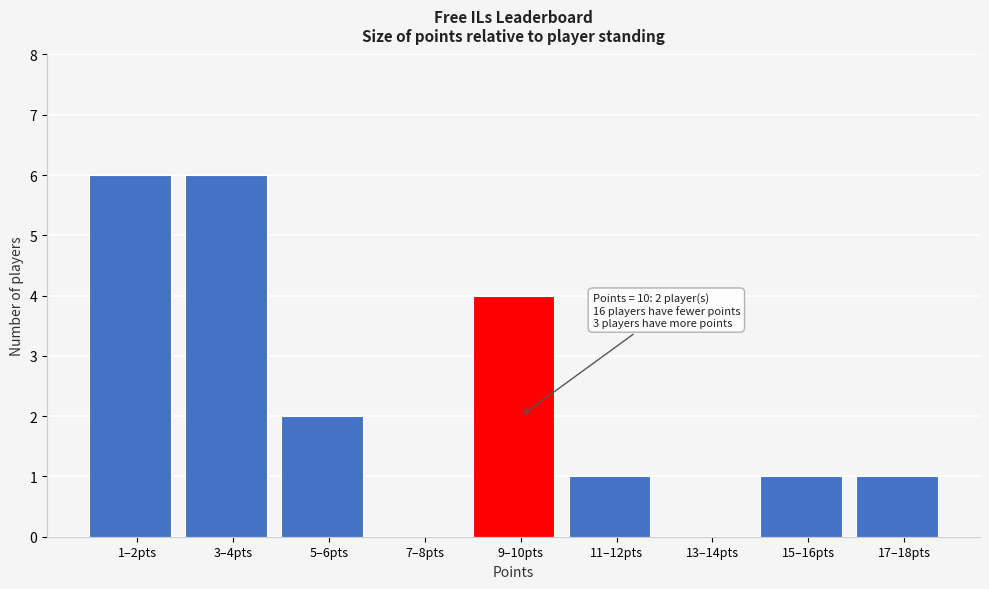

Reading left to right, transcribe all the data shown in this chart.

1–2pts=6	3–4pts=6	5–6pts=2	7–8pts=0	9–10pts=4	11–12pts=1	13–14pts=0	15–16pts=1	17–18pts=1